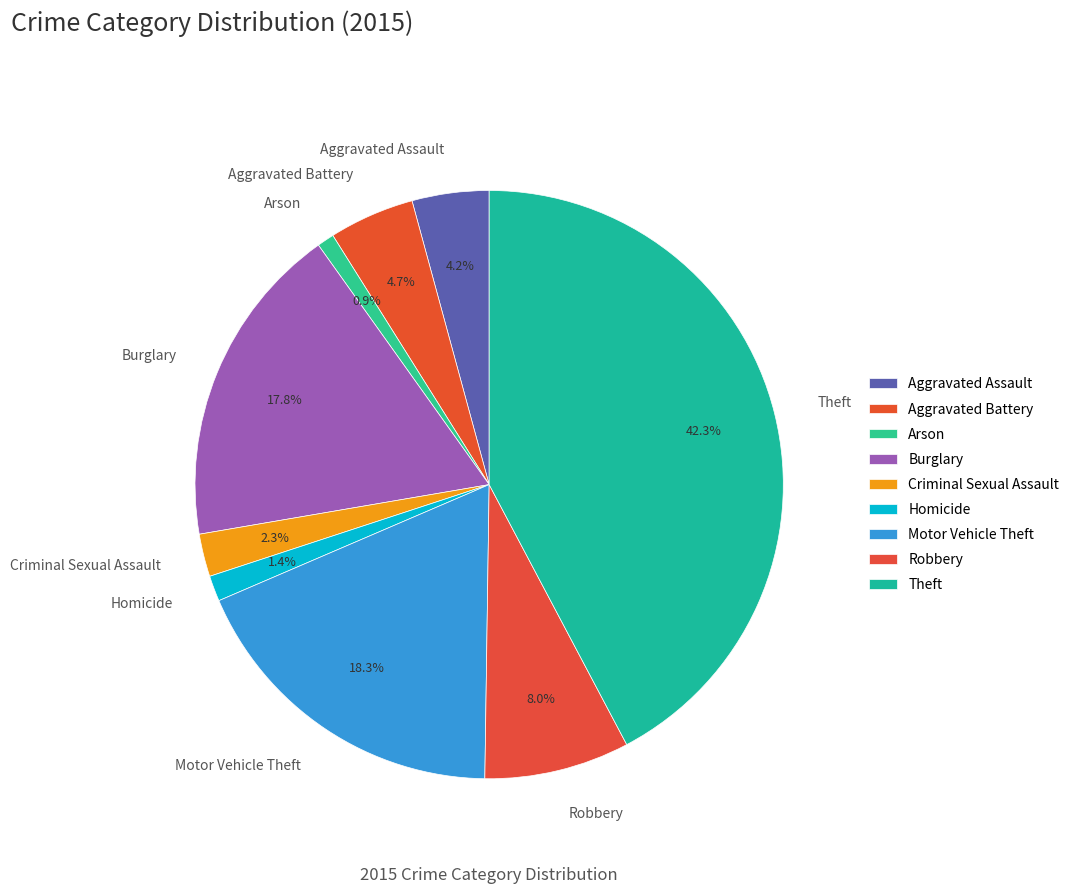

To the nearest percent, what is the difference between the Arson and Aggravated Battery slice percentages?

4%